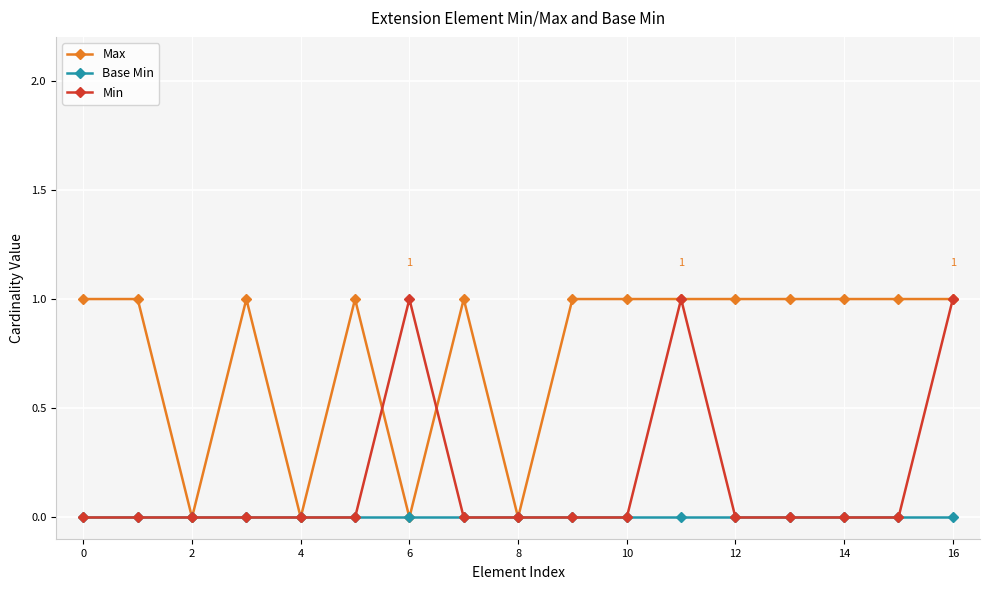

Which series has the largest total across all categories?

Max